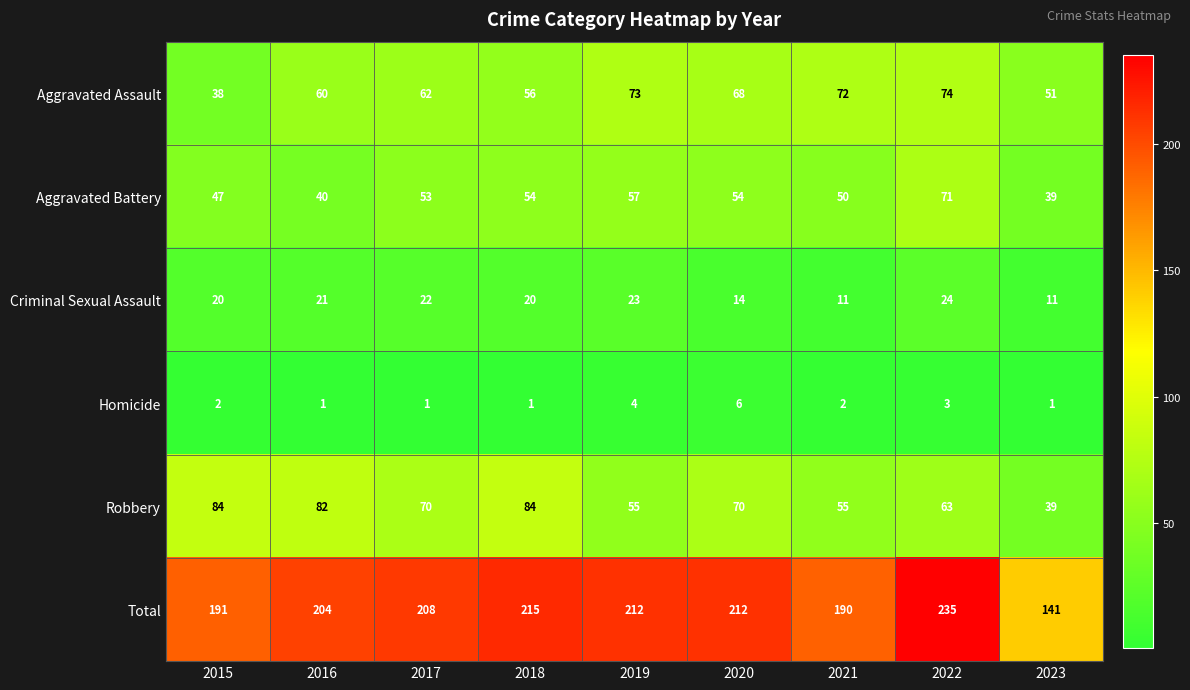

Is it true that Aggravated Assault equals 28 at 2020?

False